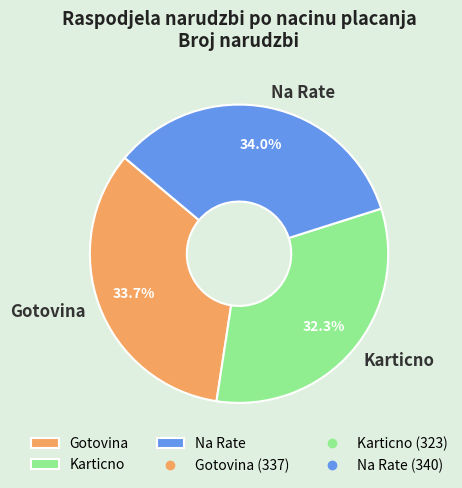

Which has a higher value, Karticno or Na Rate?

Na Rate